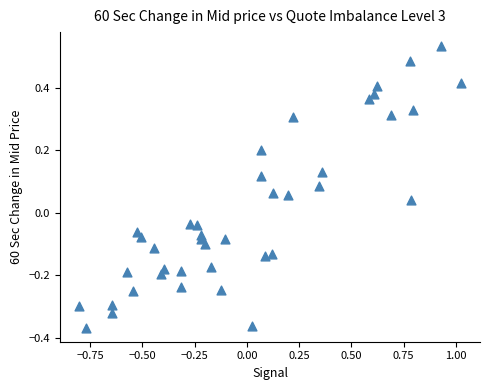

What is the range of X values (max minus min)?

1.8